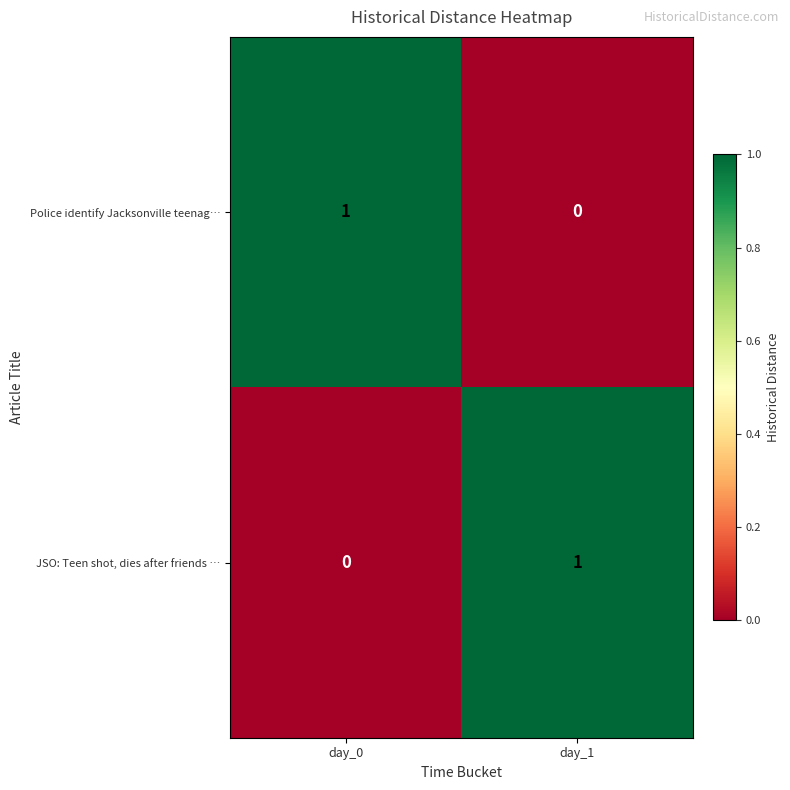

Reading right to left, transcribe all the data shown in this chart.

Police identify Jacksonville teenag…: day_1=0	day_0=1
JSO: Teen shot, dies after friends …: day_1=1	day_0=0